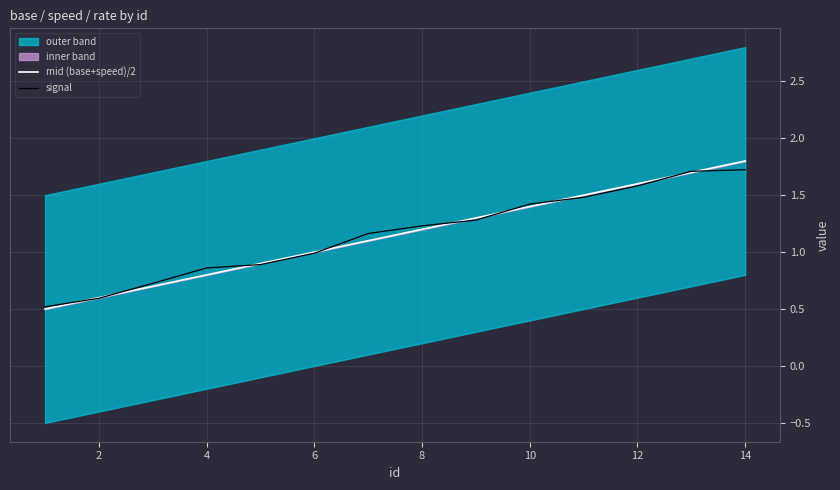

Reading left to right, transcribe all the data shown in this chart.

mid (base+speed)/2: 0.5	0.6	0.7	0.8	0.9	1.0	1.1	1.2	1.3	1.4	1.5	1.6	1.7	1.8
signal: 0.5	0.6	0.7	0.9	0.9	1.0	1.2	1.2	1.3	1.4	1.5	1.6	1.7	1.7